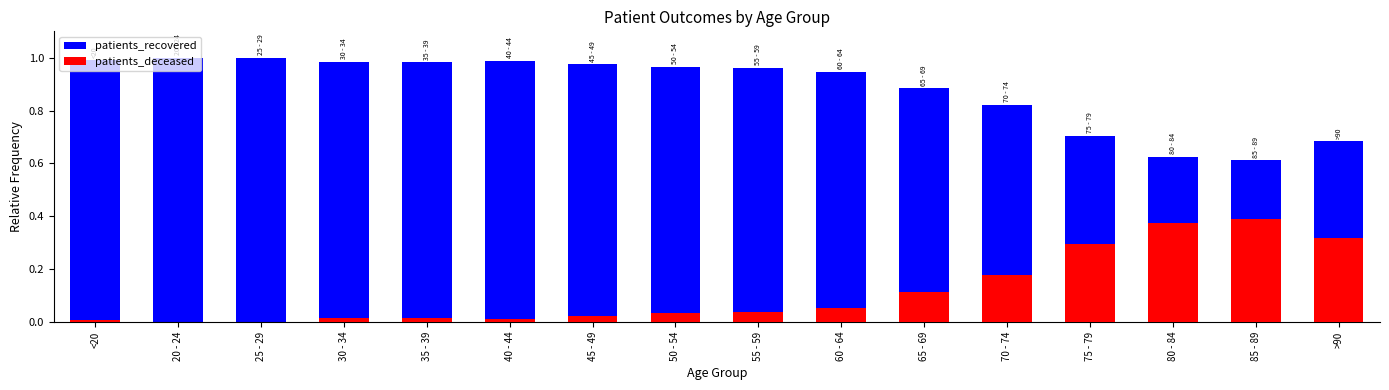

What is the maximum value shown in the chart?

1.0